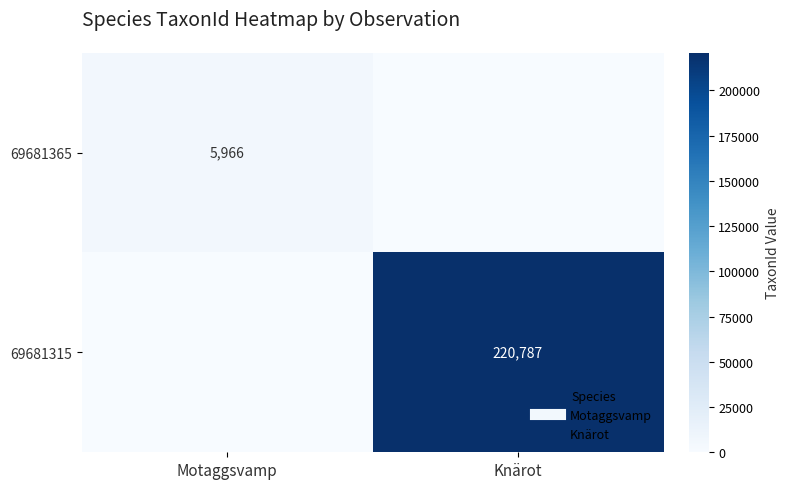

What is the spread (max minus min) of values at Motaggsvamp?

5966